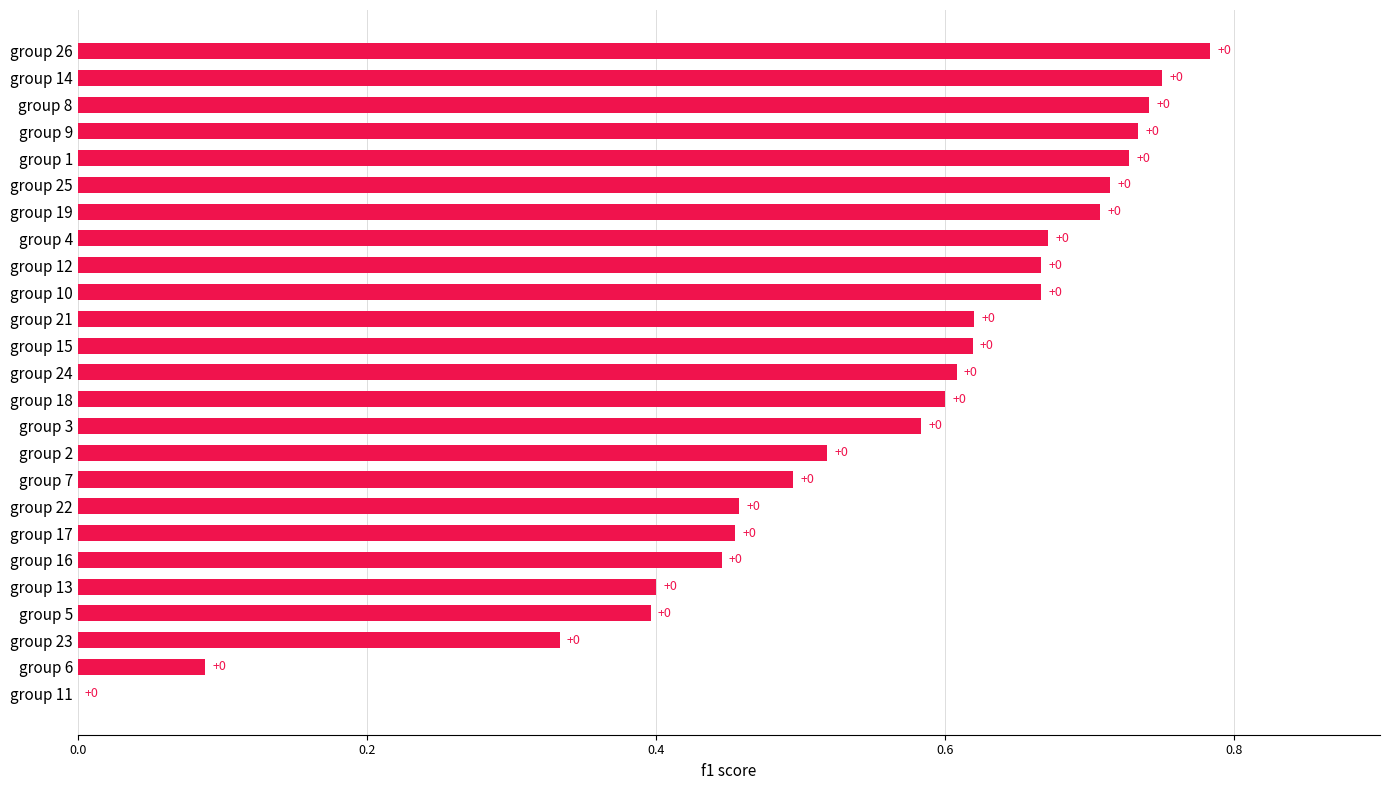

Between group 9 and group 6, which is larger?

group 9